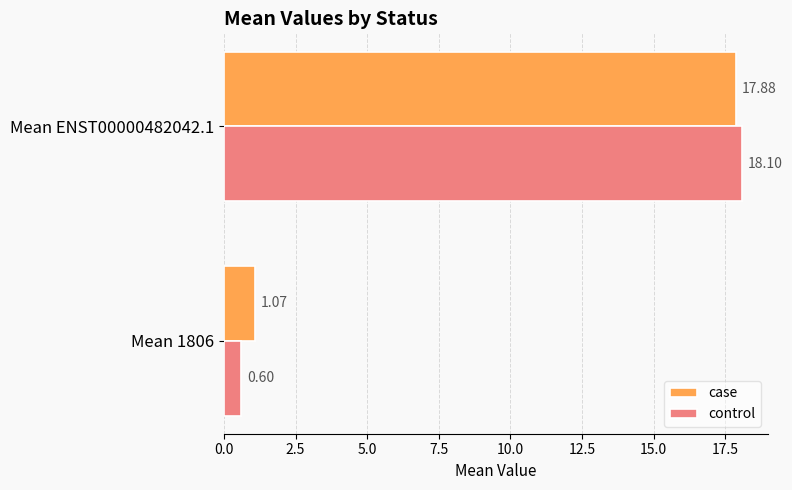

Is the value of control at Mean 1806 greater than the value of case at Mean ENST00000482042.1?

No